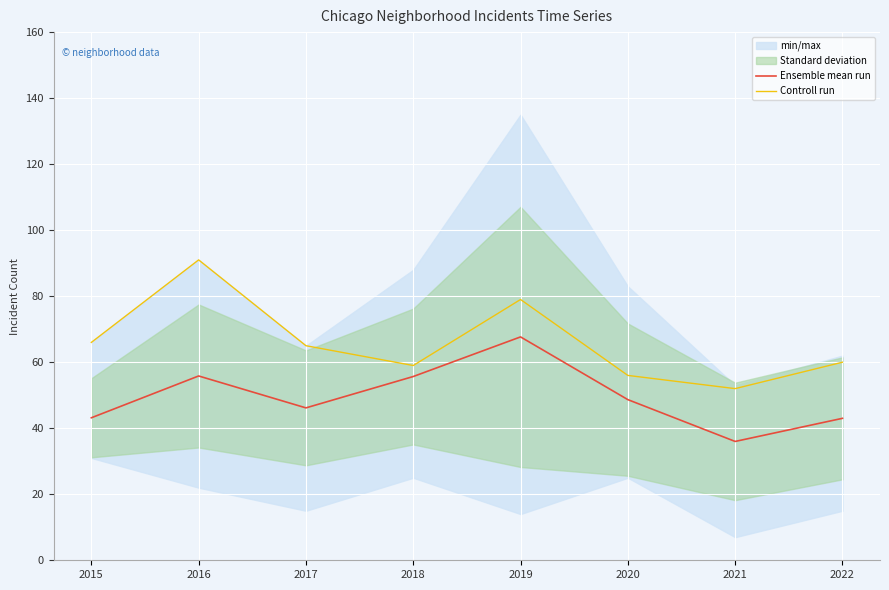

At how many categories does at least one series exceed 79?

1